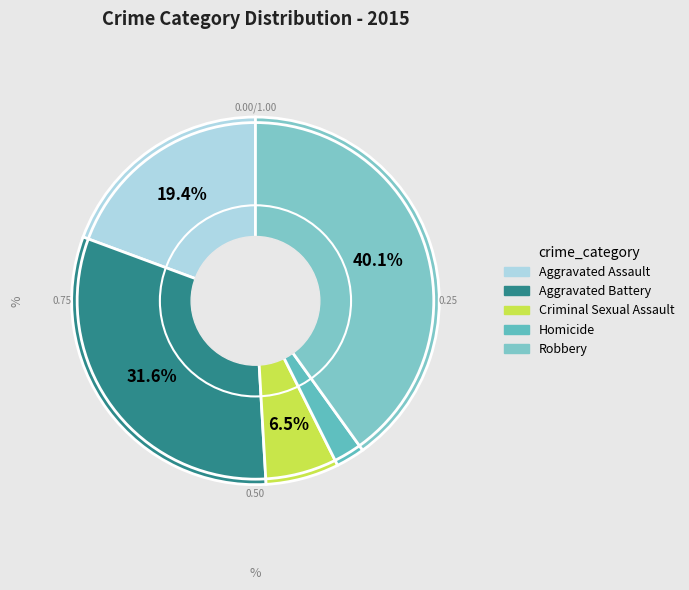

Rank the categories by value from lowest to highest.

Homicide, Criminal Sexual Assault, Aggravated Assault, Aggravated Battery, Robbery